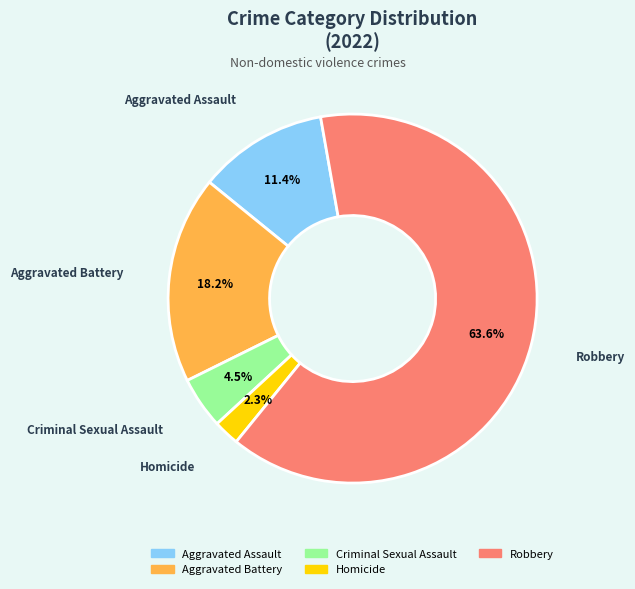

To the nearest percent, what portion does Aggravated Assault represent?

11%